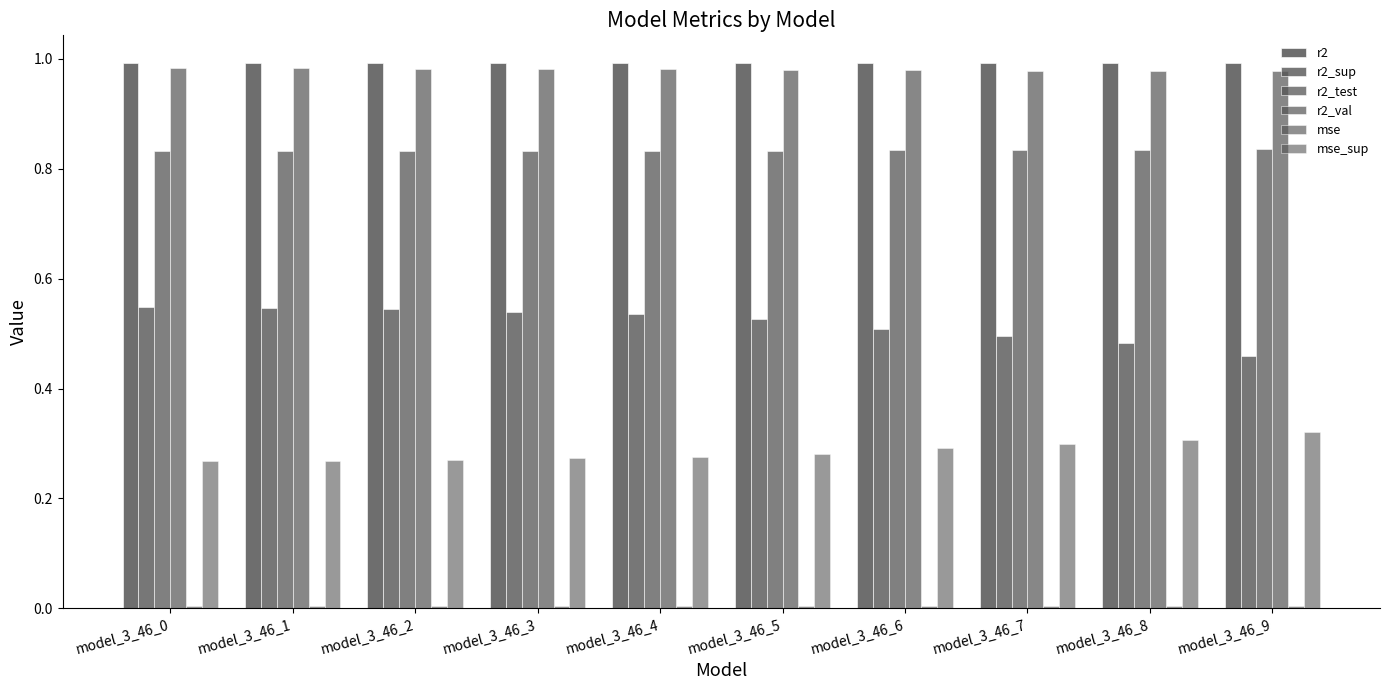

How many bars are there in total?

60